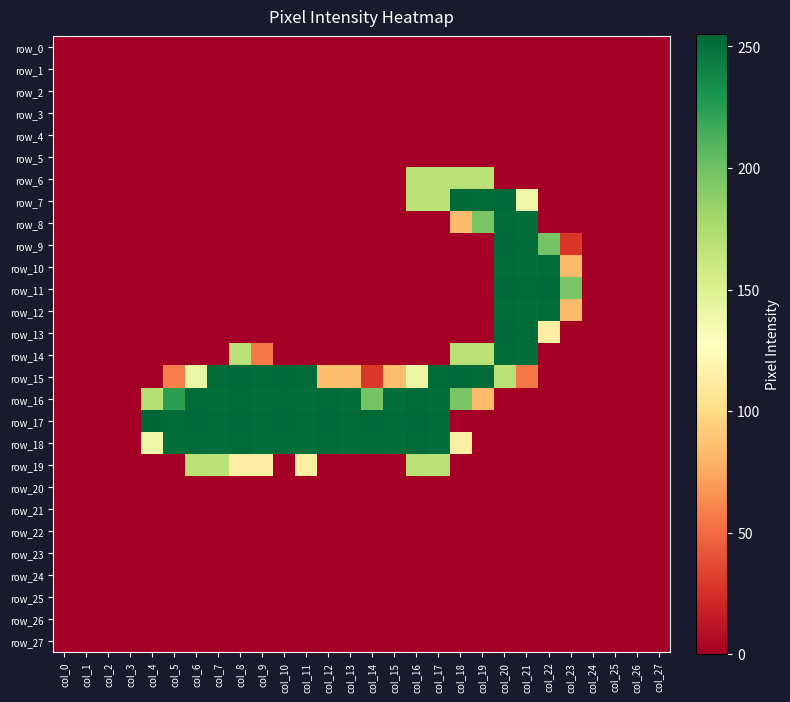

Reading left to right, transcribe all the data shown in this chart.

row_0: 0	0	0	0	0	0	0	0	0	0	0	0	0	0	0	0	0	0	0	0	0	0	0	0	0	0	0	0
row_1: 0	0	0	0	0	0	0	0	0	0	0	0	0	0	0	0	0	0	0	0	0	0	0	0	0	0	0	0
row_2: 0	0	0	0	0	0	0	0	0	0	0	0	0	0	0	0	0	0	0	0	0	0	0	0	0	0	0	0
row_3: 0	0	0	0	0	0	0	0	0	0	0	0	0	0	0	0	0	0	0	0	0	0	0	0	0	0	0	0
row_4: 0	0	0	0	0	0	0	0	0	0	0	0	0	0	0	0	0	0	0	0	0	0	0	0	0	0	0	0
row_5: 0	0	0	0	0	0	0	0	0	0	0	0	0	0	0	0	0	0	0	0	0	0	0	0	0	0	0	0
row_6: 0	0	0	0	0	0	0	0	0	0	0	0	0	0	0	0	169	168	169	168	0	0	0	0	0	0	0	0
row_7: 0	0	0	0	0	0	0	0	0	0	0	0	0	0	0	0	169	168	254	253	254	139	0	0	0	0	0	0
row_8: 0	0	0	0	0	0	0	0	0	0	0	0	0	0	0	0	0	0	84	196	253	251	0	0	0	0	0	0
row_9: 0	0	0	0	0	0	0	0	0	0	0	0	0	0	0	0	0	0	0	0	254	253	198	28	0	0	0	0
row_10: 0	0	0	0	0	0	0	0	0	0	0	0	0	0	0	0	0	0	0	0	253	251	253	83	0	0	0	0
row_11: 0	0	0	0	0	0	0	0	0	0	0	0	0	0	0	0	0	0	0	0	254	253	254	196	0	0	0	0
row_12: 0	0	0	0	0	0	0	0	0	0	0	0	0	0	0	0	0	0	0	0	253	251	253	83	0	0	0	0
row_13: 0	0	0	0	0	0	0	0	0	0	0	0	0	0	0	0	0	0	0	0	254	253	114	0	0	0	0	0
row_14: 0	0	0	0	0	0	0	0	169	56	0	0	0	0	0	0	0	0	169	168	253	251	0	0	0	0	0	0
row_15: 0	0	0	0	0	57	141	253	254	253	254	253	85	85	29	85	141	253	254	253	169	56	0	0	0	0	0	0
row_16: 0	0	0	0	170	224	253	251	253	251	253	251	253	251	197	251	253	251	196	83	0	0	0	0	0	0	0	0
row_17: 0	0	0	0	255	253	254	253	254	253	254	253	254	253	254	253	254	253	0	0	0	0	0	0	0	0	0	0
row_18: 0	0	0	0	139	251	253	251	253	251	253	251	253	251	253	251	253	251	114	0	0	0	0	0	0	0	0	0
row_19: 0	0	0	0	0	0	169	168	114	114	0	114	0	0	0	0	169	168	0	0	0	0	0	0	0	0	0	0
row_20: 0	0	0	0	0	0	0	0	0	0	0	0	0	0	0	0	0	0	0	0	0	0	0	0	0	0	0	0
row_21: 0	0	0	0	0	0	0	0	0	0	0	0	0	0	0	0	0	0	0	0	0	0	0	0	0	0	0	0
row_22: 0	0	0	0	0	0	0	0	0	0	0	0	0	0	0	0	0	0	0	0	0	0	0	0	0	0	0	0
row_23: 0	0	0	0	0	0	0	0	0	0	0	0	0	0	0	0	0	0	0	0	0	0	0	0	0	0	0	0
row_24: 0	0	0	0	0	0	0	0	0	0	0	0	0	0	0	0	0	0	0	0	0	0	0	0	0	0	0	0
row_25: 0	0	0	0	0	0	0	0	0	0	0	0	0	0	0	0	0	0	0	0	0	0	0	0	0	0	0	0
row_26: 0	0	0	0	0	0	0	0	0	0	0	0	0	0	0	0	0	0	0	0	0	0	0	0	0	0	0	0
row_27: 0	0	0	0	0	0	0	0	0	0	0	0	0	0	0	0	0	0	0	0	0	0	0	0	0	0	0	0